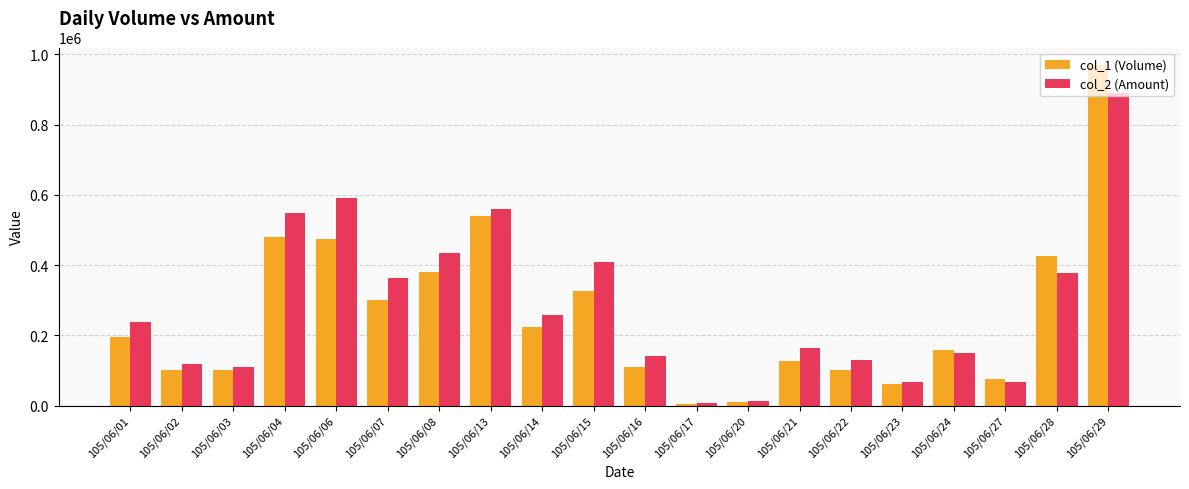

Read the col_1 (Volume) value at 105/06/22, to the nearest 10.

100000